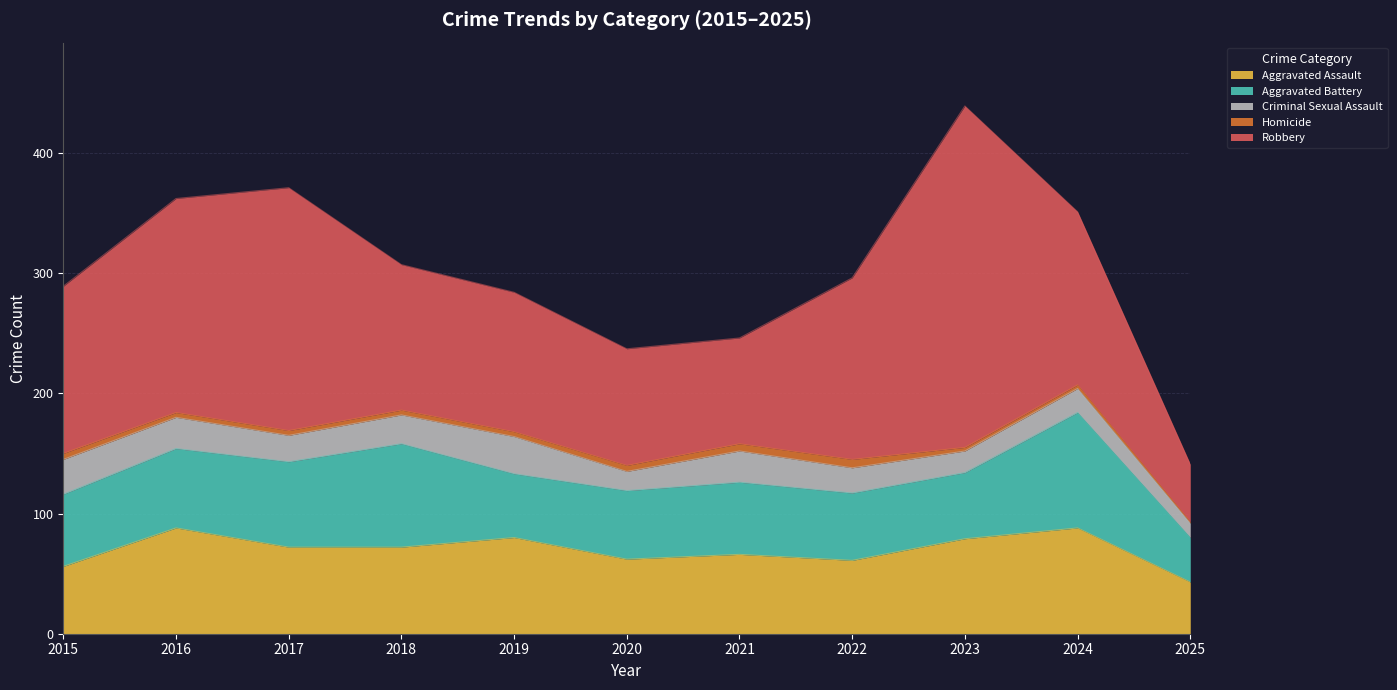

Which category has the lowest value across all series?

2025